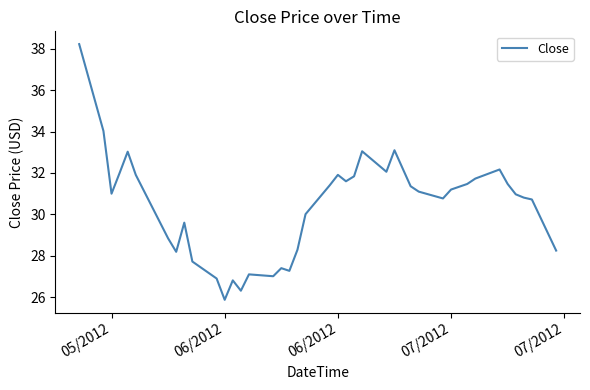

What is the difference between the maximum and minimum values?

12.4